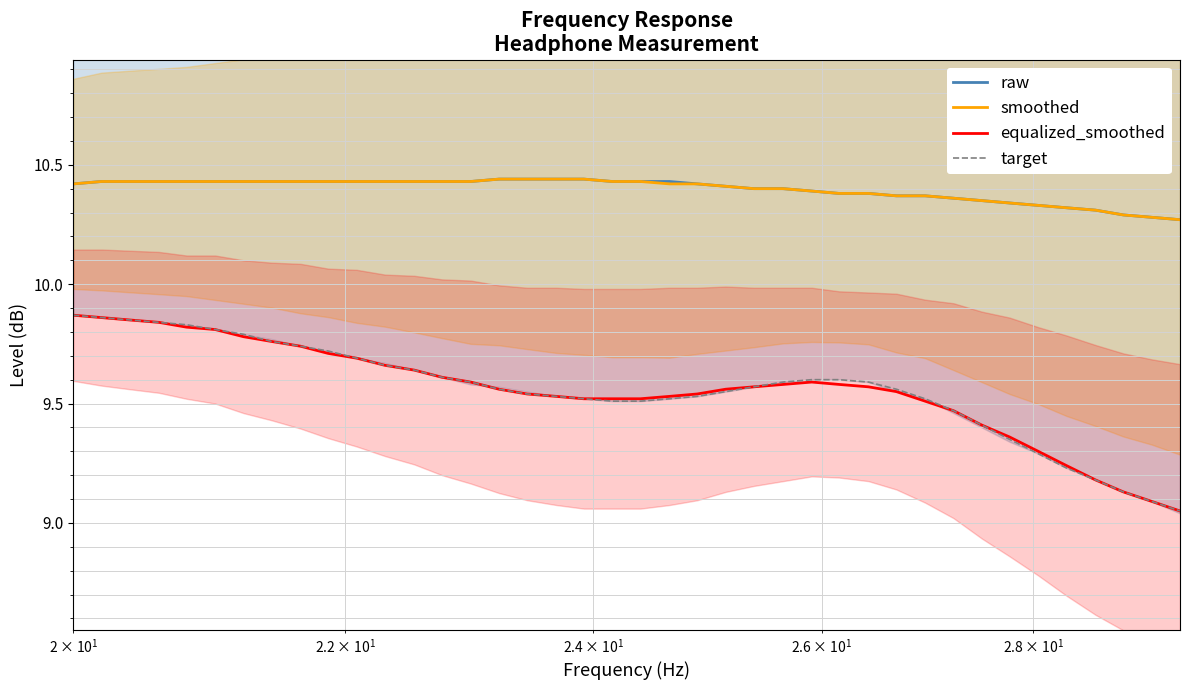

True or false: raw and target cross at least once.

False